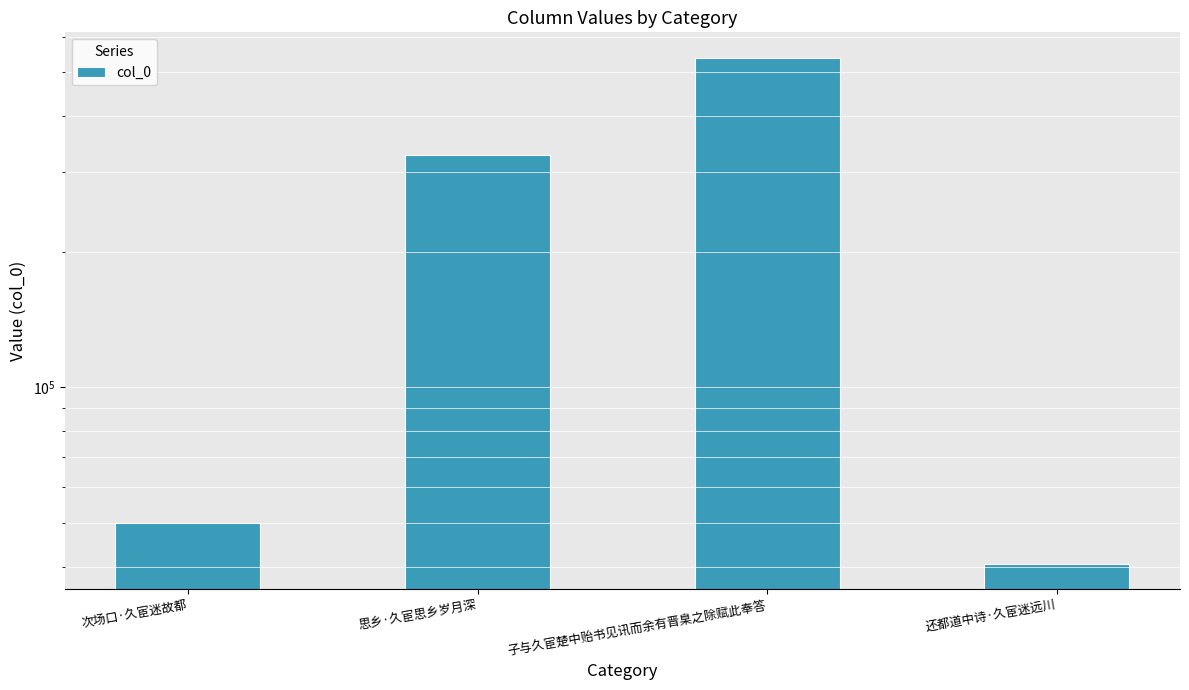

What is the label of the 3rd bar from the left?

子与久宦楚中贻书见讯而余有晋臬之除赋此奉答